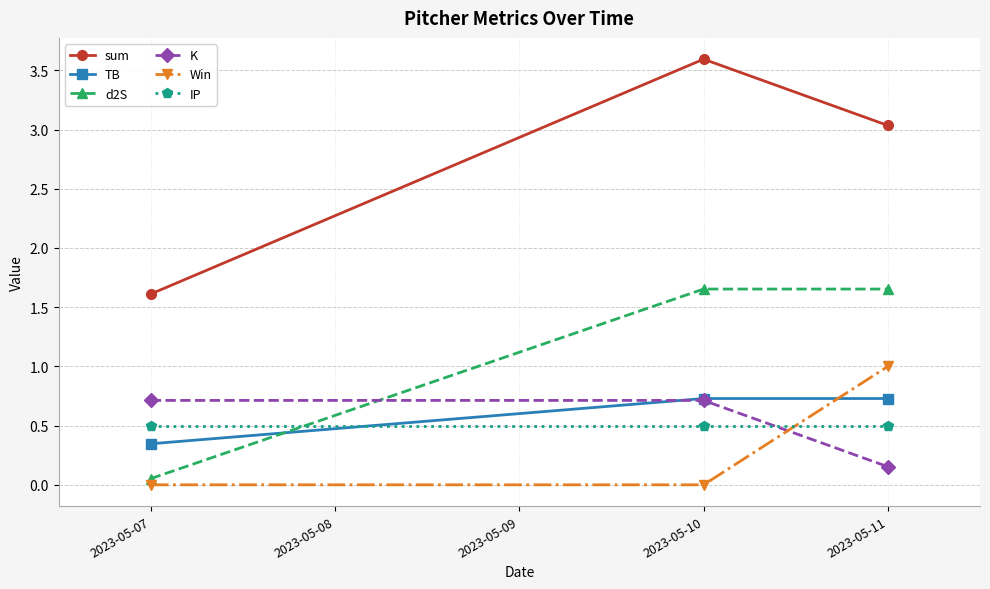

What is the average value of the IP series?

0.5